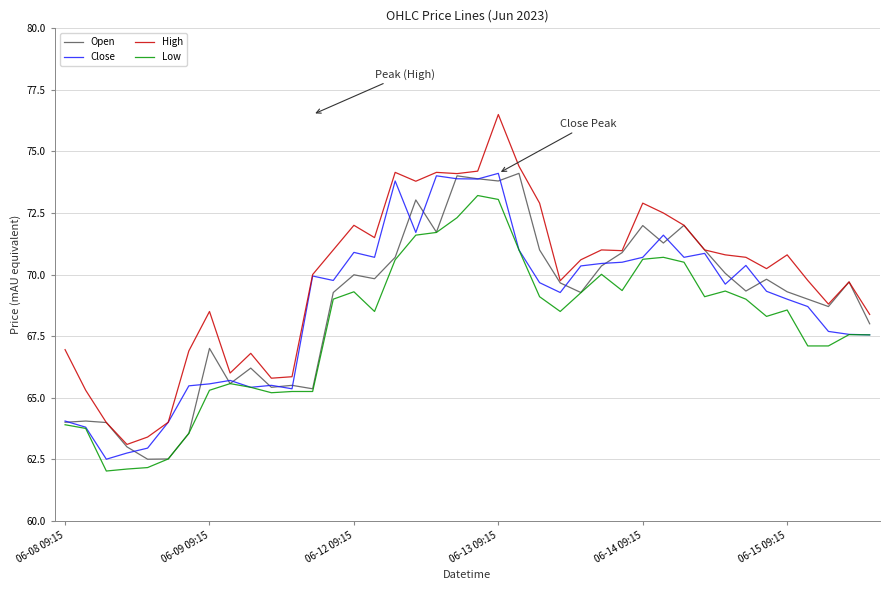

Does the chart display data point markers on the line(s)?

No